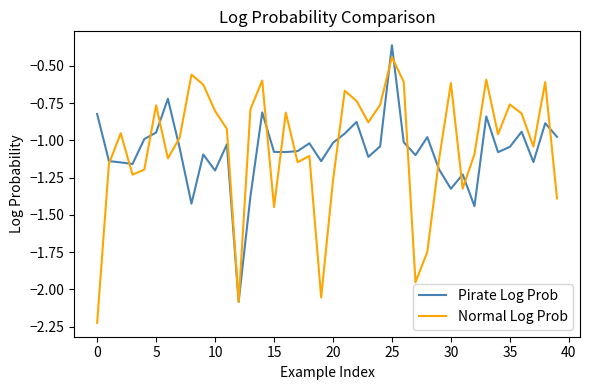

Which series has the widest spread of values?

Normal Log Prob